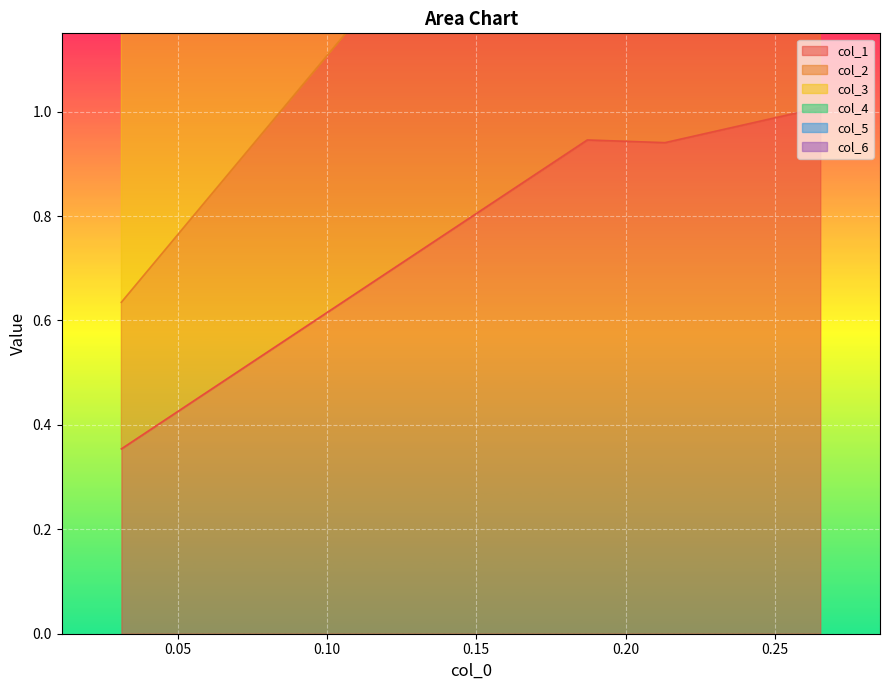

What are all the series names shown in the legend?

col_1, col_2, col_3, col_4, col_5, col_6